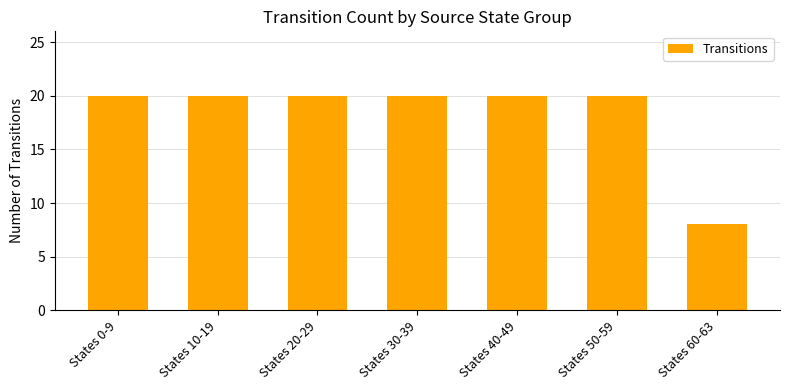

Which label corresponds to the smallest value in the chart?

States 60-63